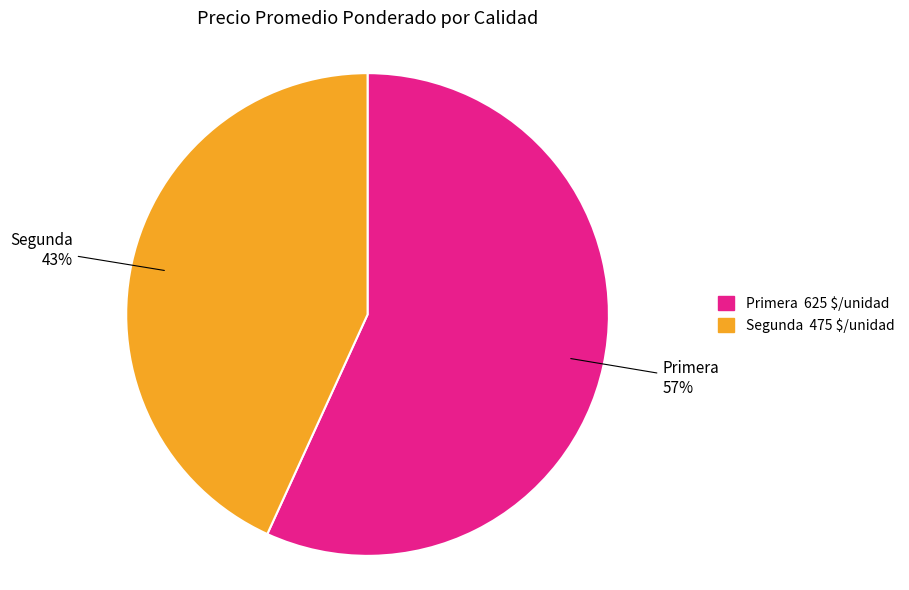

To the nearest percent, what is the difference between the largest and smallest slice percentages?

14%